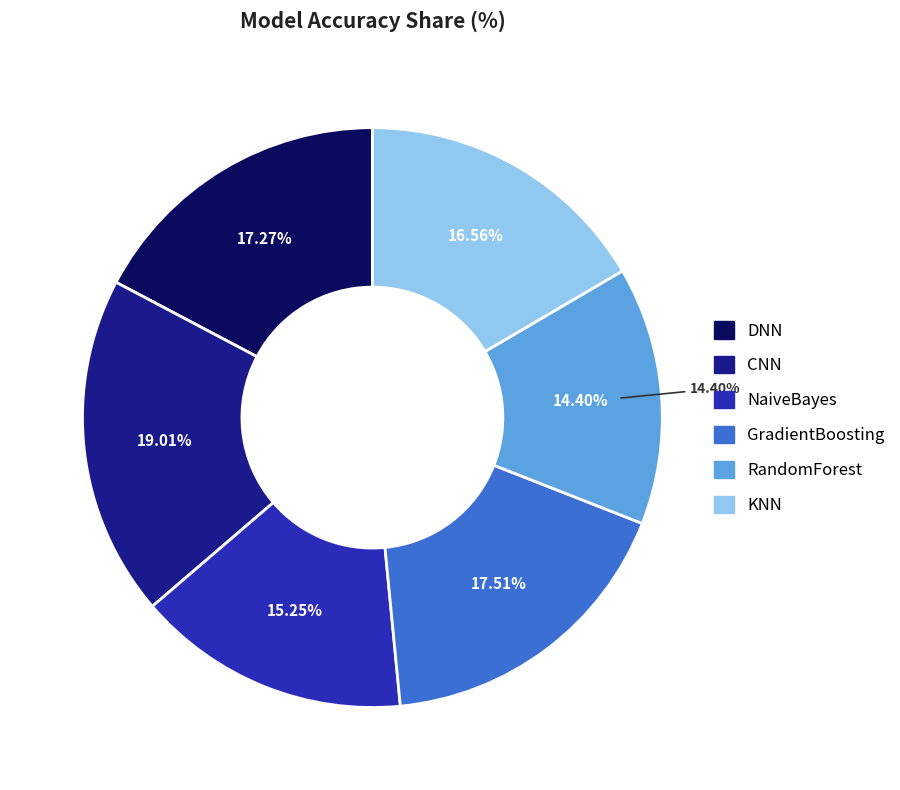

Is it true that RandomForest is 14% of the pie?

True